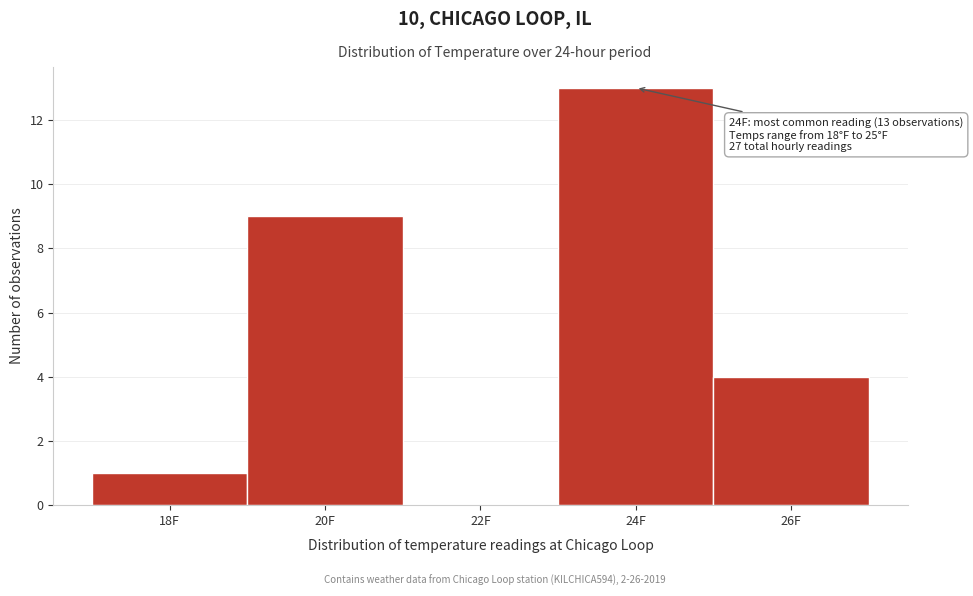

Which range on the x-axis has the tallest bar?

23 to 25